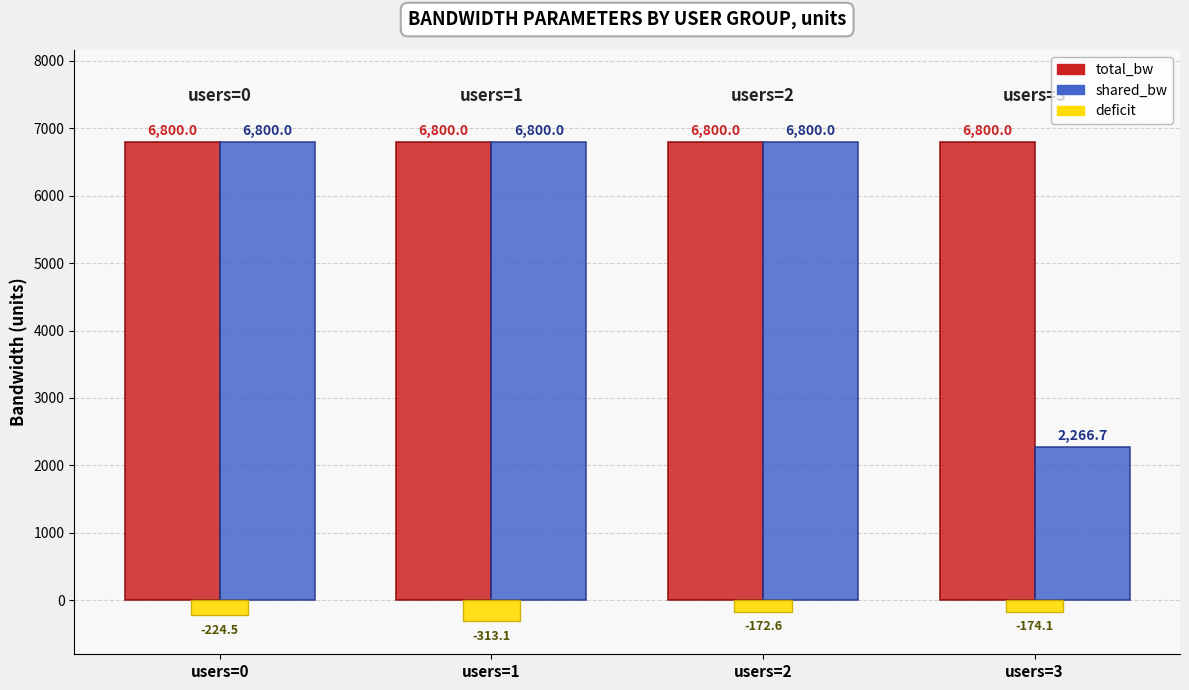

How many distinct data groups are displayed?

3